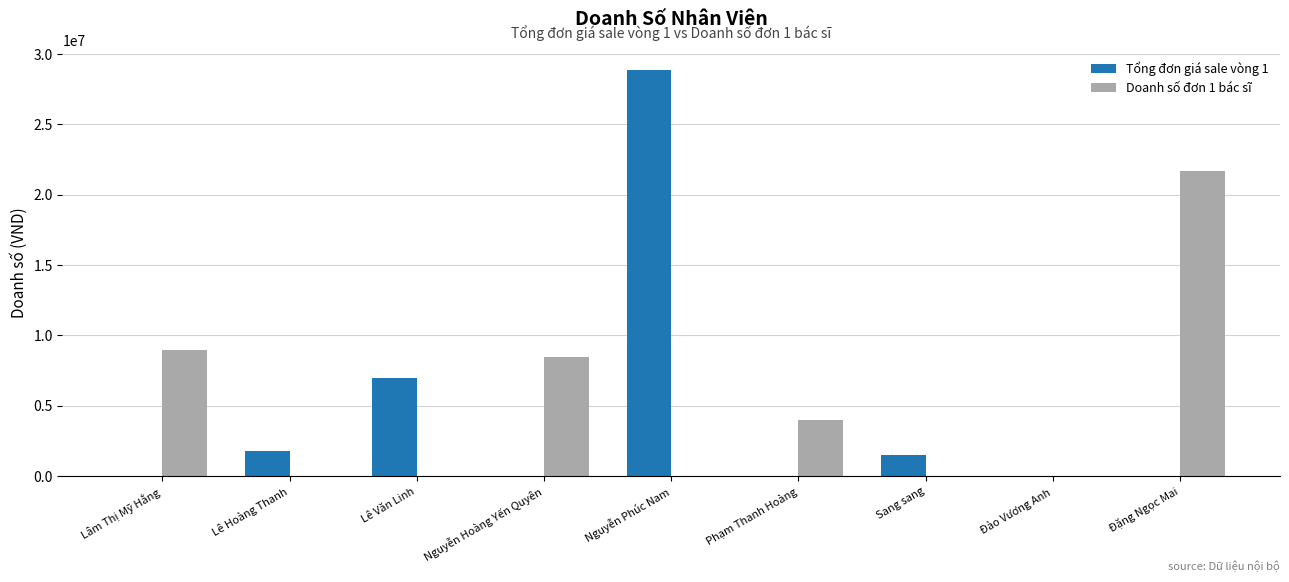

Which series has the widest spread of values?

Tổng đơn giá sale vòng 1